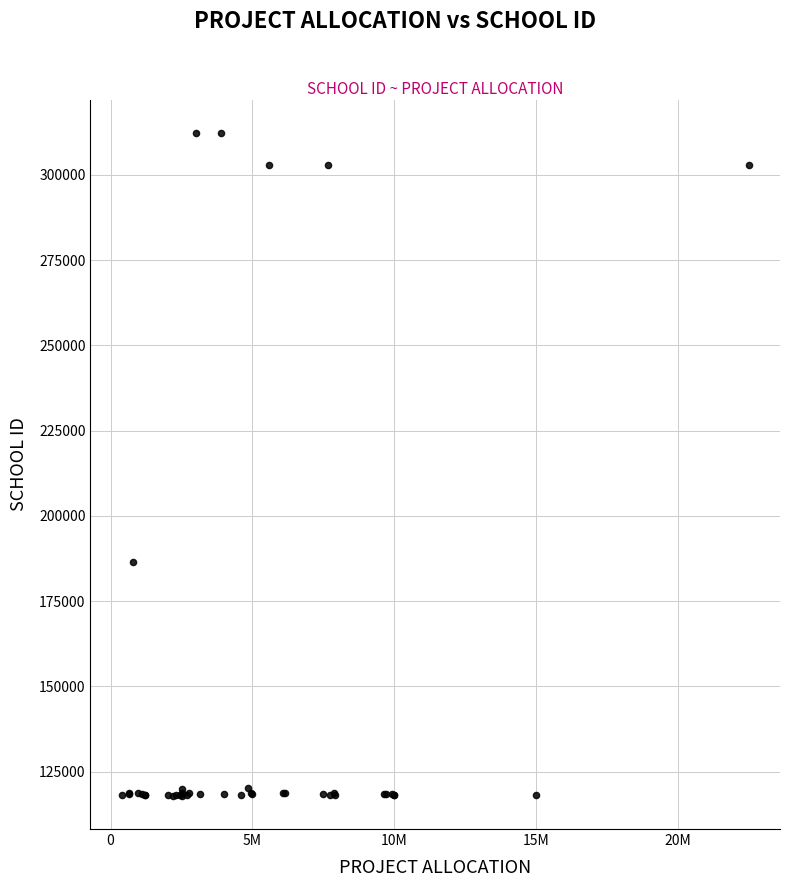

What Y value in the scatter plot is closest to 215134?

186507